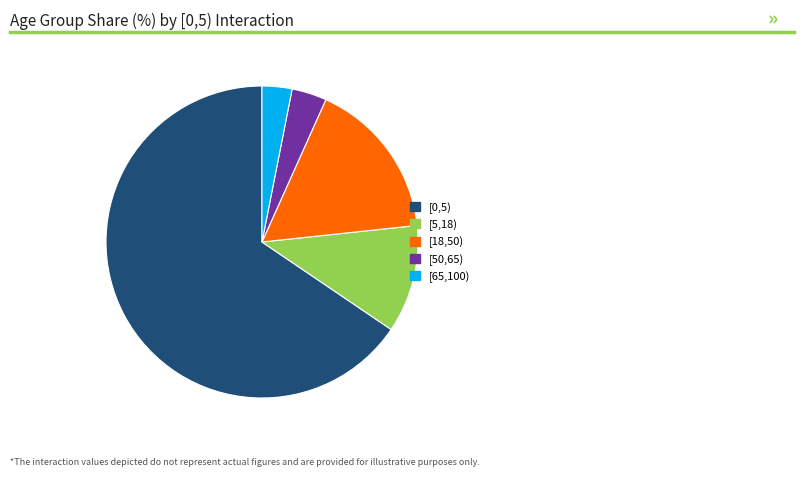

Between [50,65) and [65,100), which is larger?

[50,65)